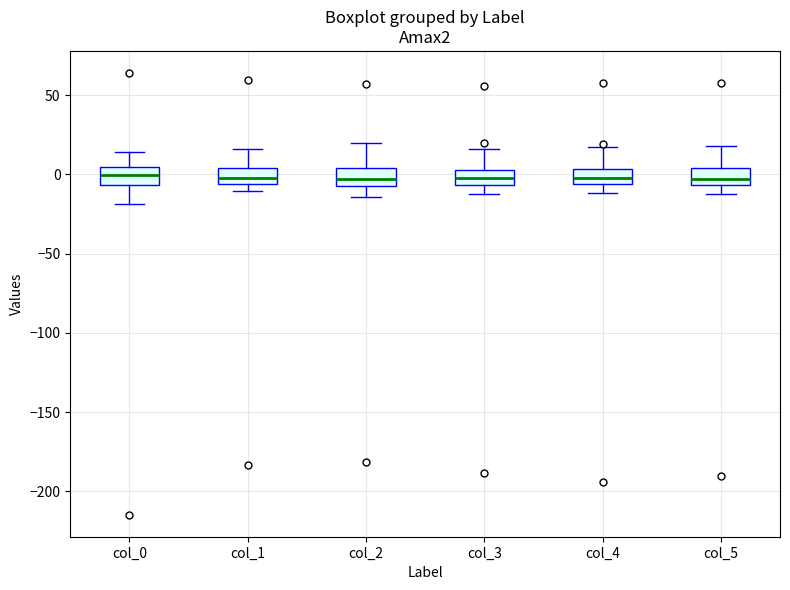

Reading left to right, transcribe this box plot: for each box, give where its median line is, the range the box spans, and where its two whiskers end, as read against the y-axis. The values are not printed on the chart, so give them approximately, as read against the axis.

col_0: median 0, box -5 to 5, whiskers -20 to 15
col_1: median 0, box -5 to 5, whiskers -10 to 15
col_2: median -5 (inside the box), box -5 to 5, whiskers -15 to 20
col_3: median 0, box -5 to 5, whiskers -10 to 15
col_4: median 0, box -5 to 5, whiskers -10 to 15
col_5: median -5 (just above the box's lower edge), box -5 to 5, whiskers -10 to 20